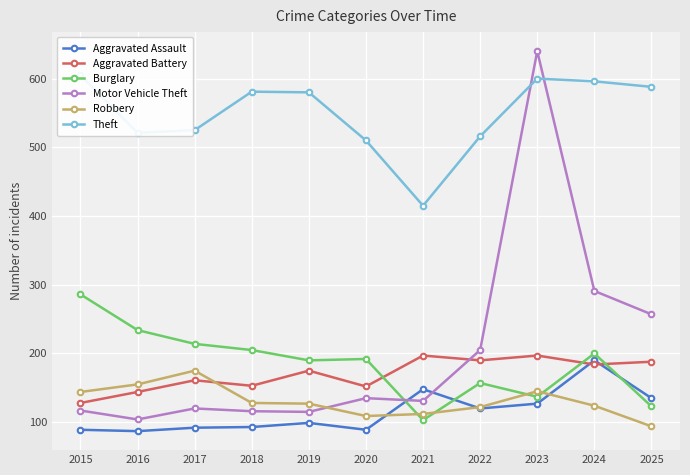

The Burglary series shows 45 at 2025. True or false?

False